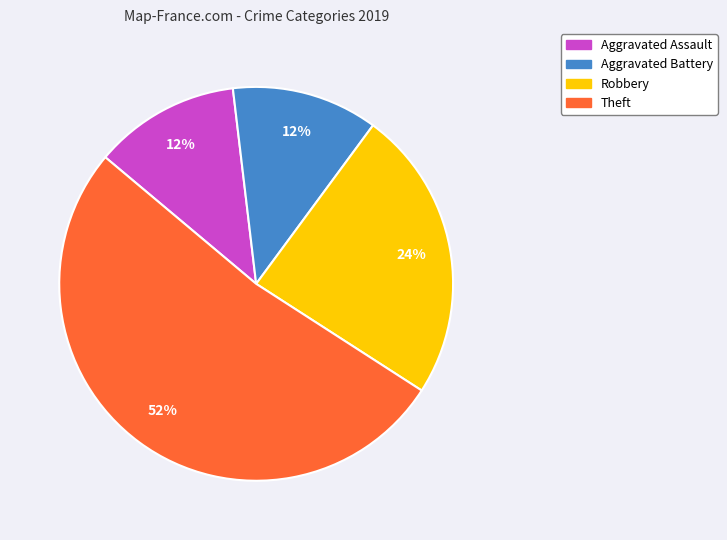

Does any single category account for the majority?

Yes